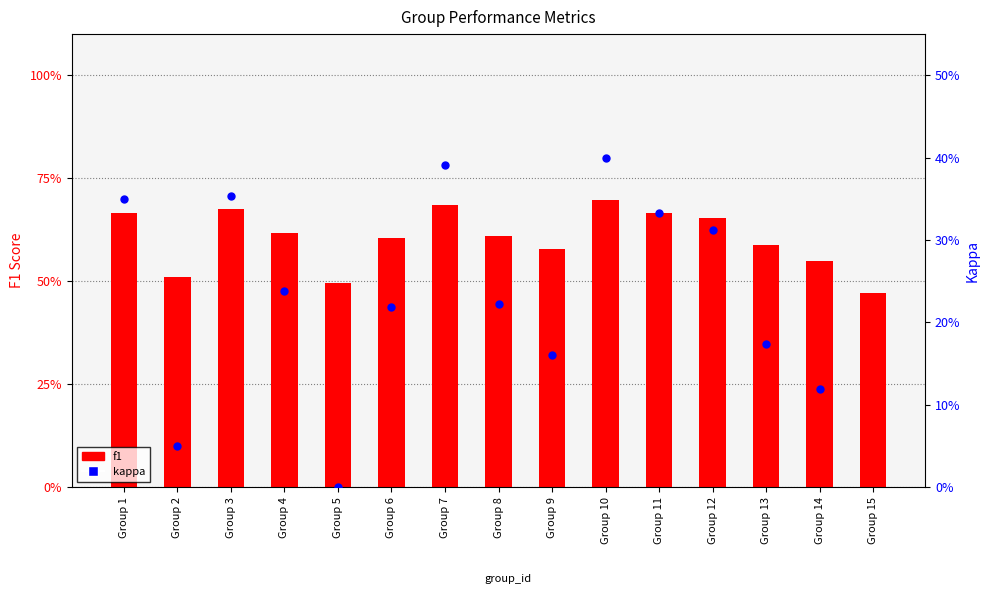

Which series contains the highest Y value?

f1